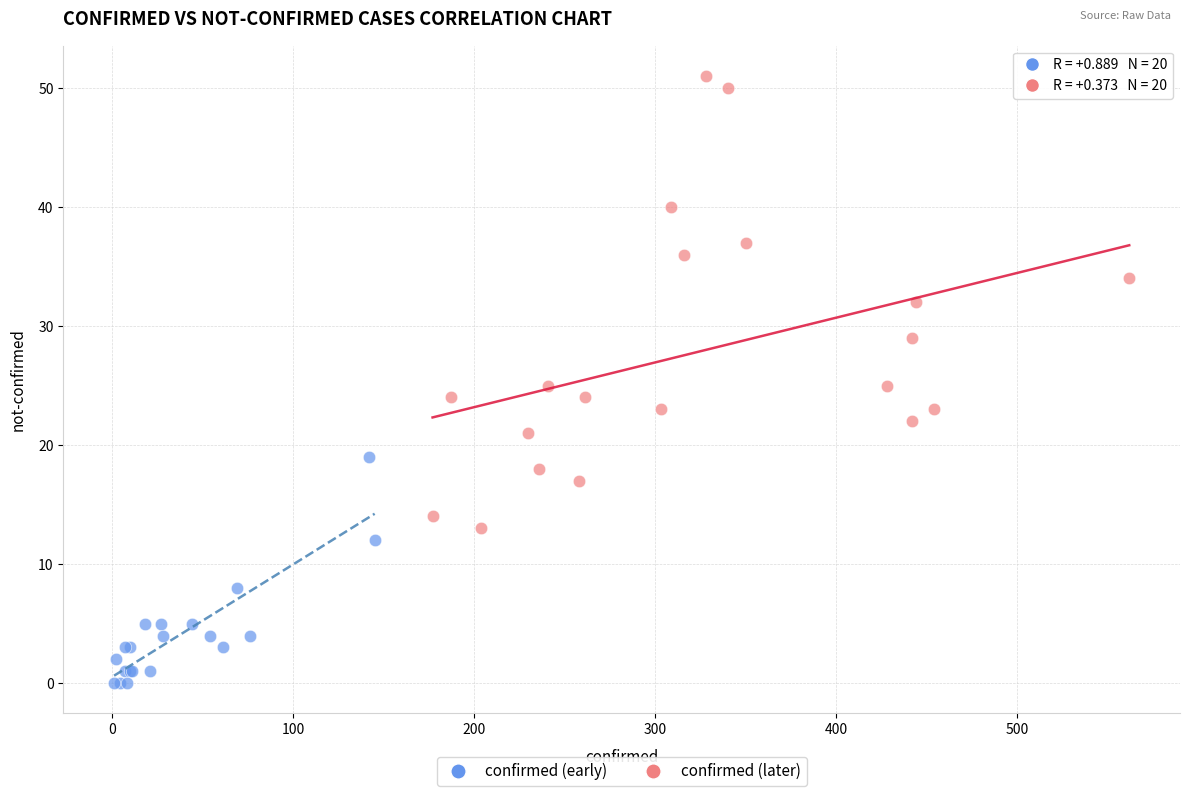

Which series has the widest spread of Y values?

confirmed (later)